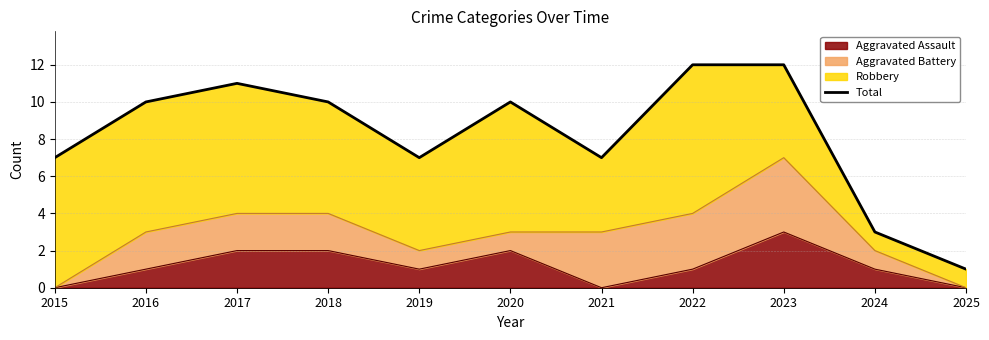

Approximately how many times larger is the value at 2022 compared to 2016?

1.2